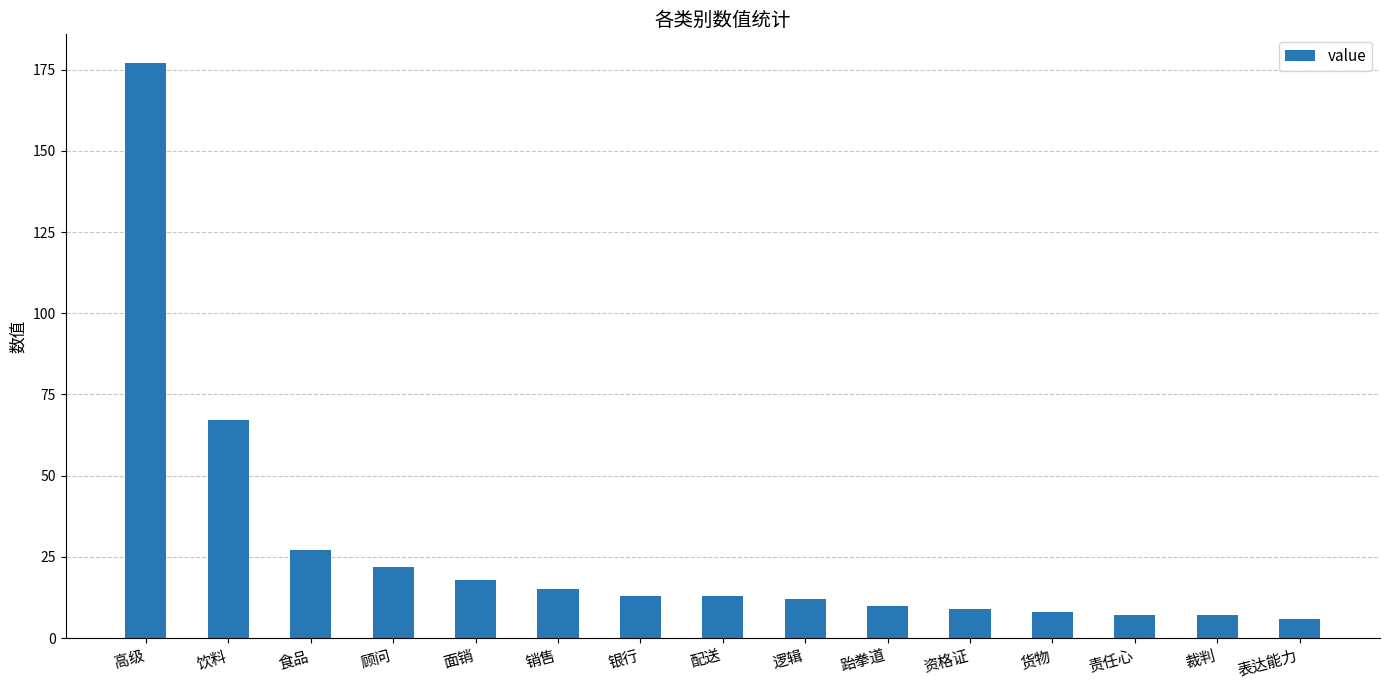

Which label corresponds to the largest value in the chart?

高级